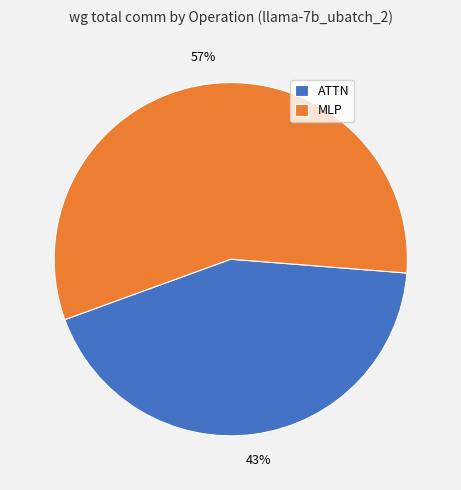

Is it true that ATTN is 43% of the pie?

True